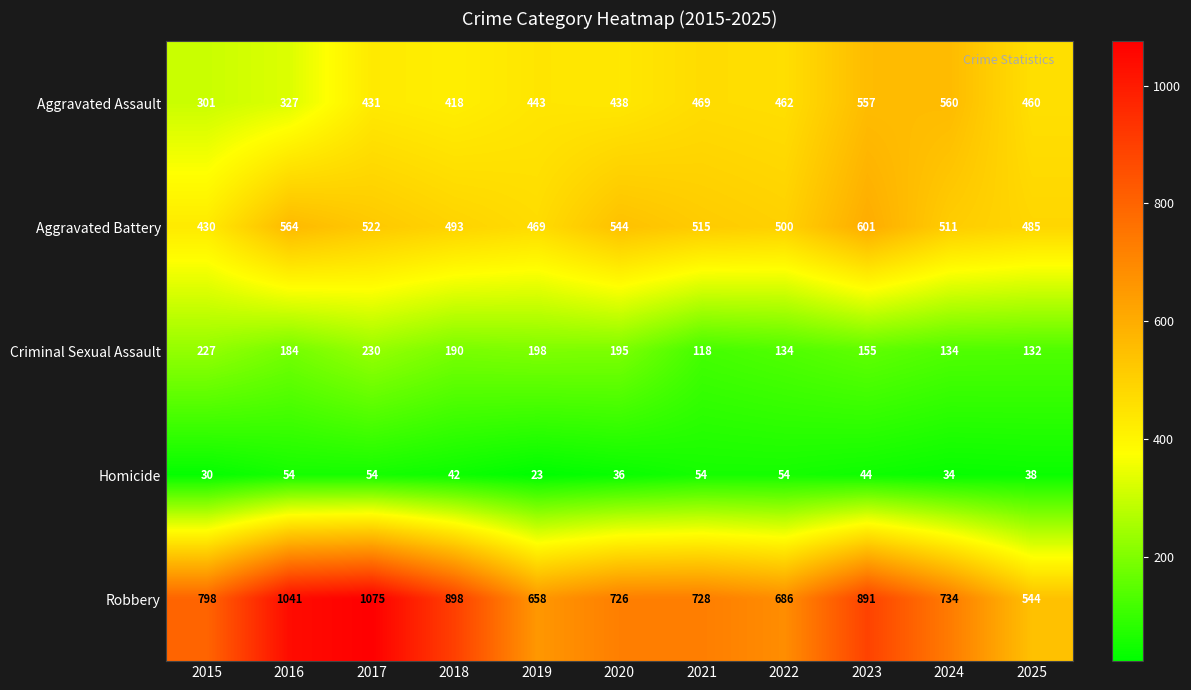

What is the smallest value displayed?

23